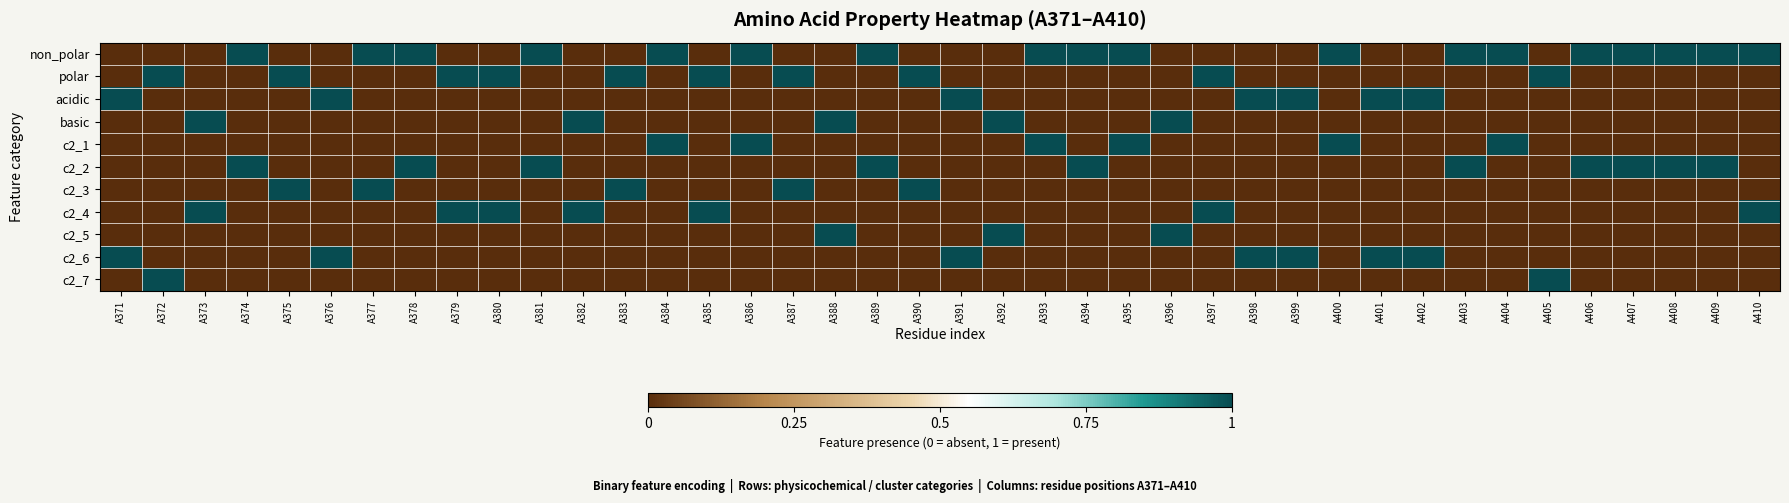

Which has a higher value, A410 or A389?

A410